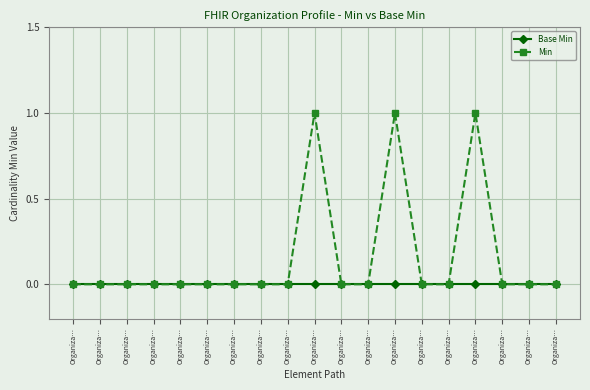

Does the chart display data point markers on the line(s)?

Yes